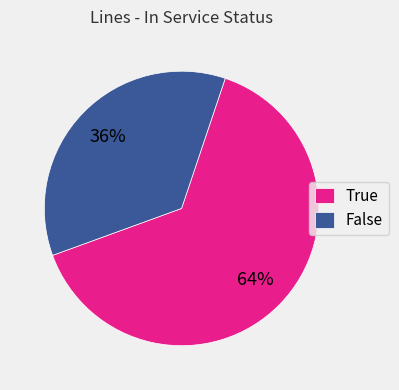

To the nearest percent, what portion does True represent?

64%